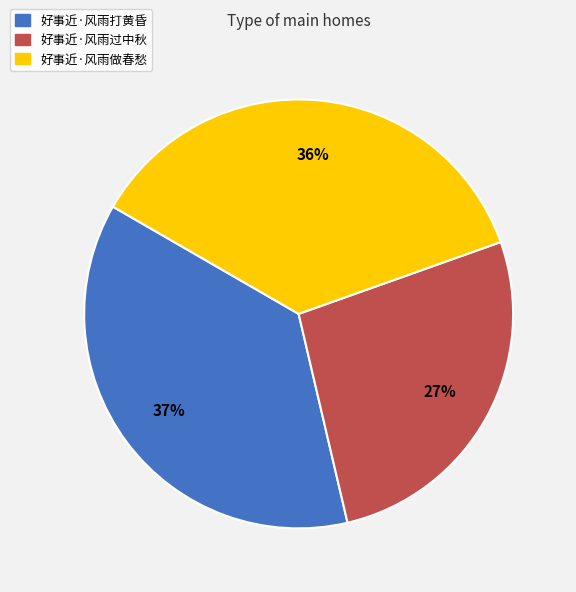

Is the sum of 好事近·风雨打黄昏 and 好事近·风雨做春愁 greater than half?

Yes